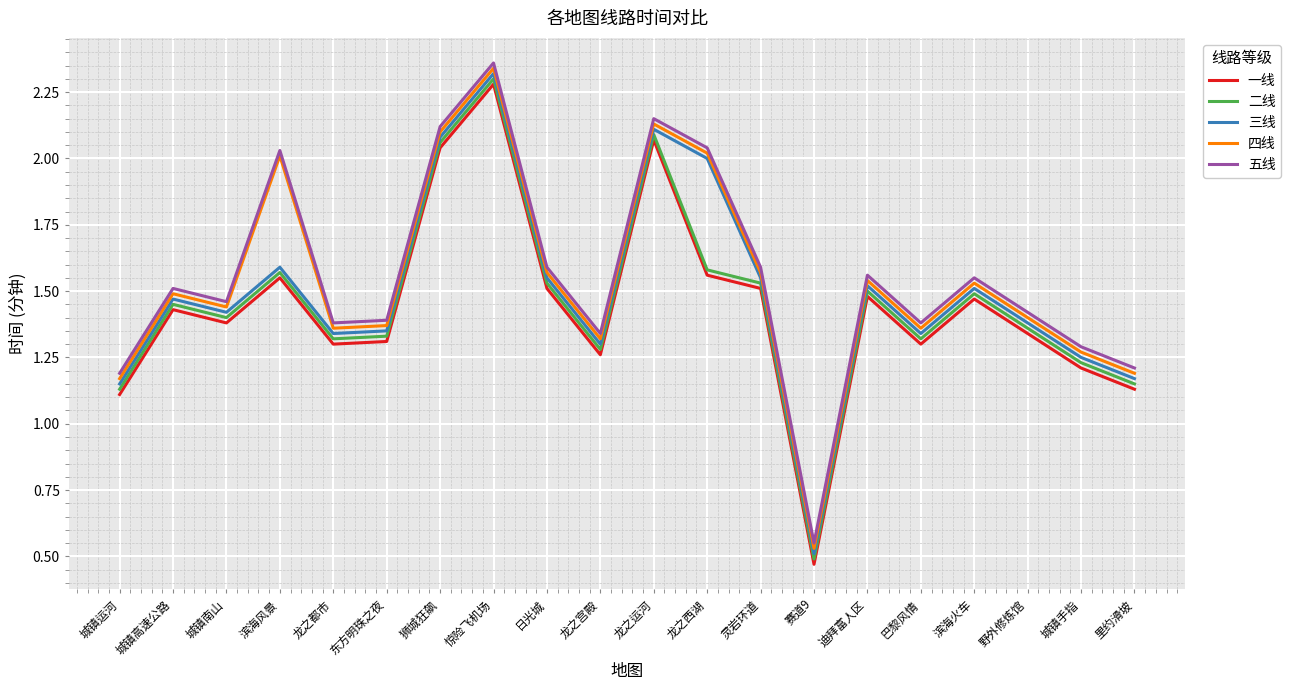

Where does the 五线 series first go above 1?

城镇运河